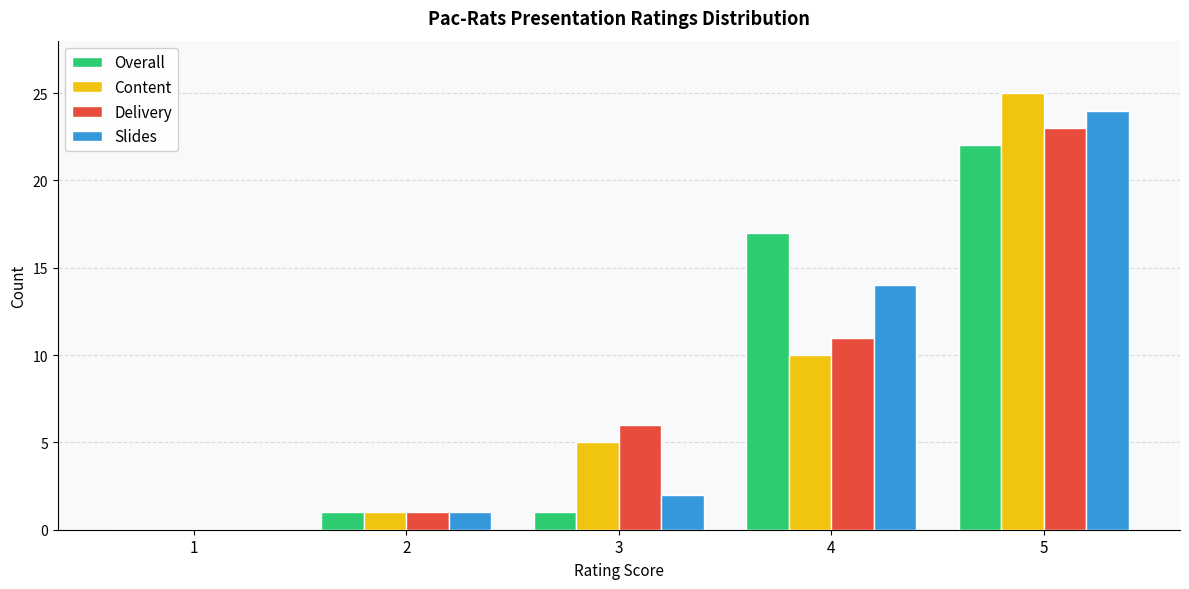

Which series changed the most between 3 and 5?

Slides